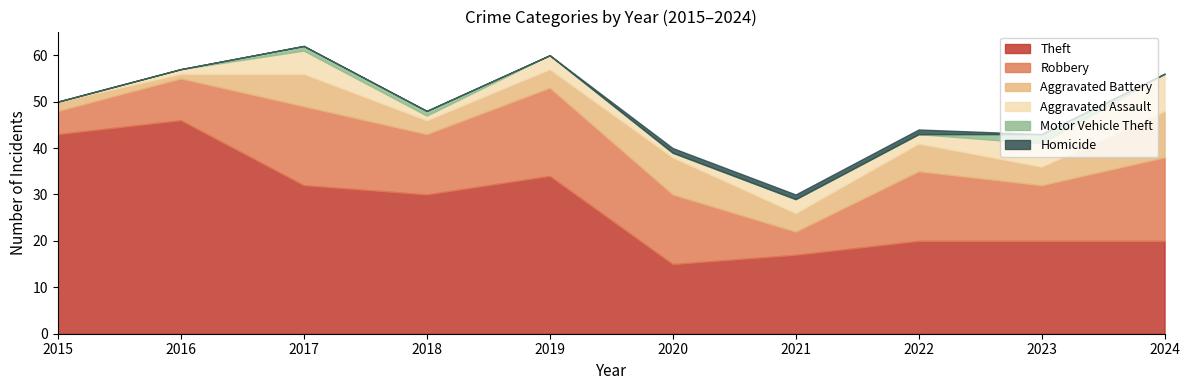

List the labels in order of Aggravated Assault value, smallest first.

2015, 2016, 2018, 2020, 2022, 2019, 2021, 2017, 2023, 2024